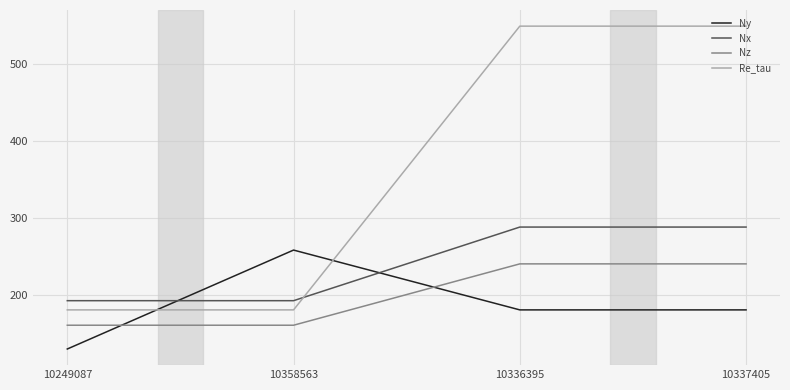

What is the minimum value shown in the chart?

129